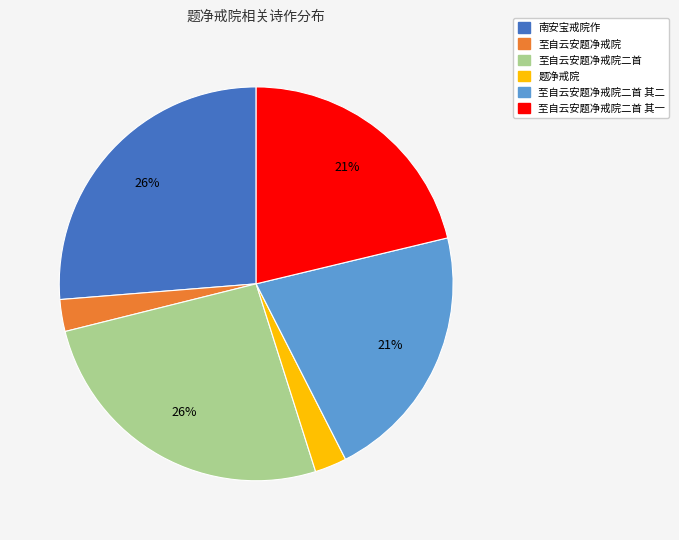

Is there a majority slice in this chart?

No